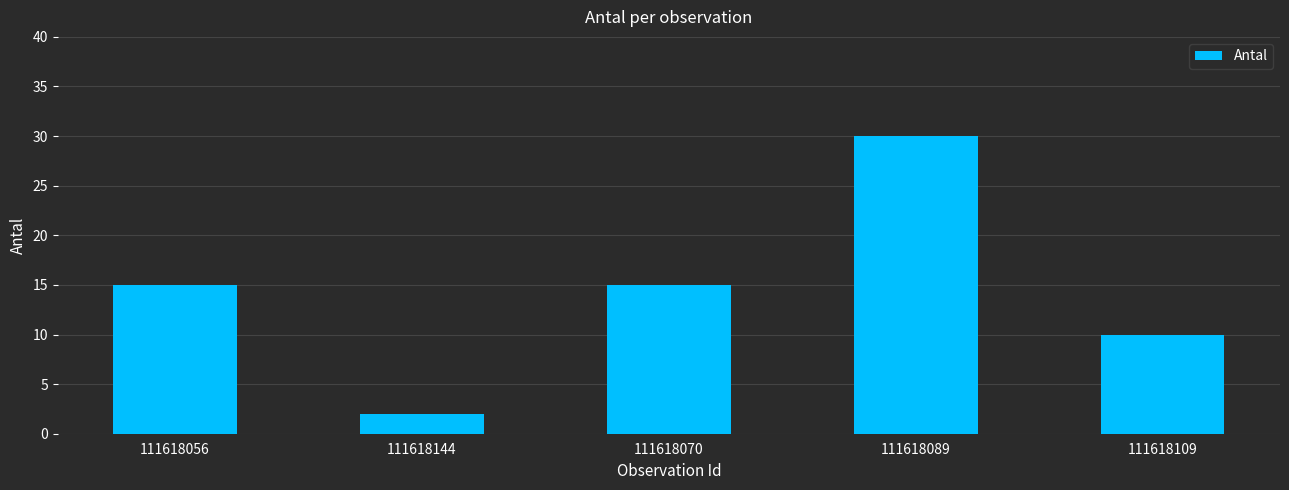

What is the sum of all values?

72